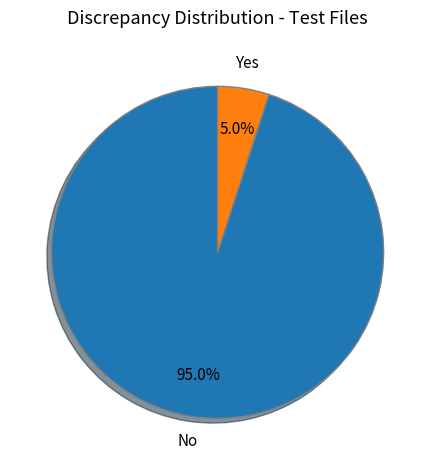

What is the ratio of the value at No to the value at Yes?

19.0